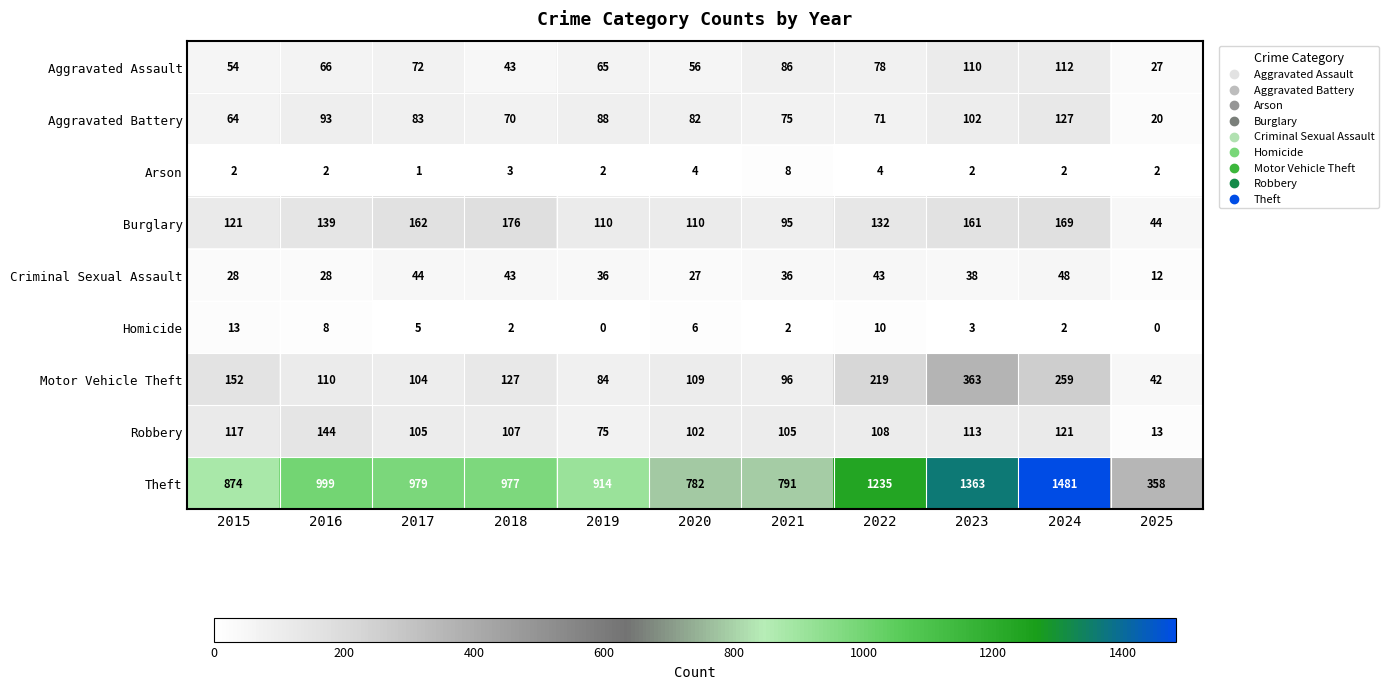

At 2025, list the series in order from largest to smallest.

Theft, Burglary, Motor Vehicle Theft, Aggravated Assault, Aggravated Battery, Robbery, Criminal Sexual Assault, Arson, Homicide